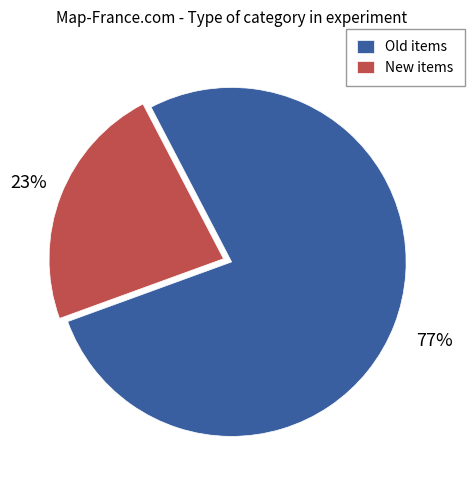

Which slice represents more than half of the pie?

Old items